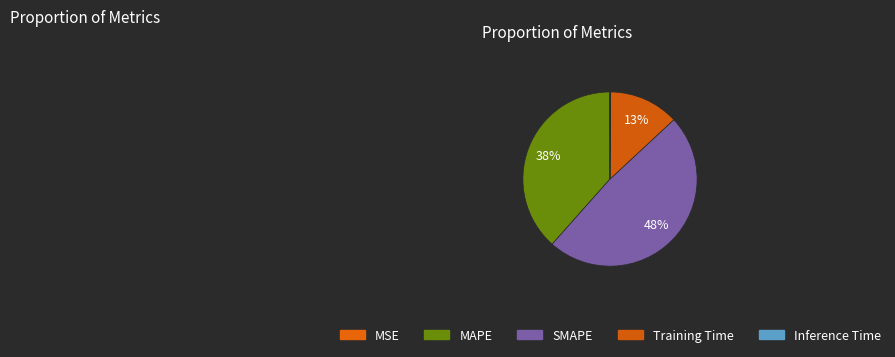

How many slices are in this pie chart?

5